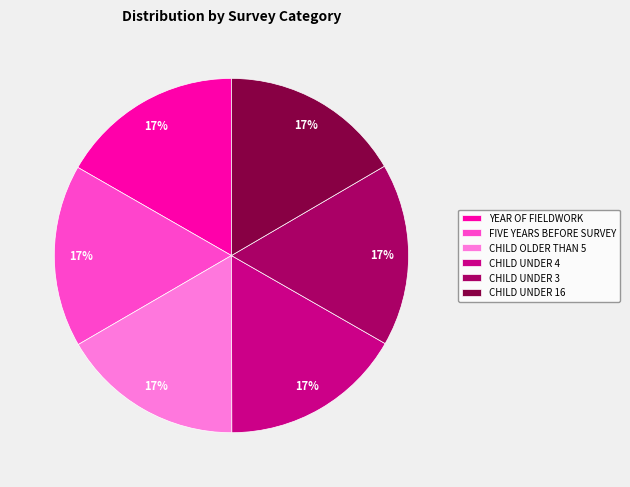

The CHILD UNDER 3 slice represents 5% of the pie. True or false?

False